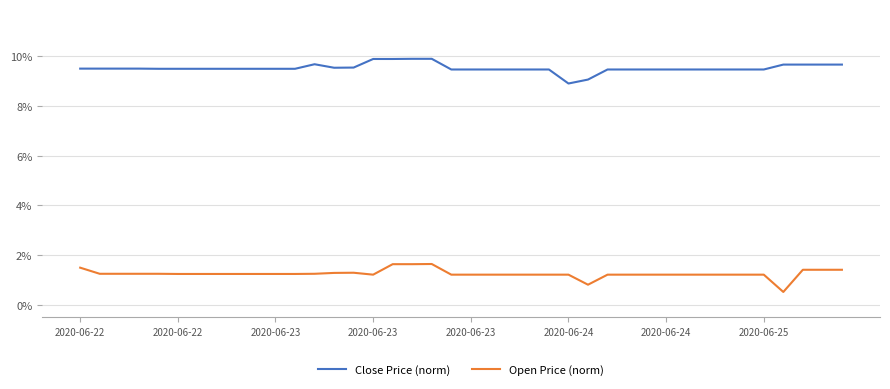

List the series in order of their overall mean, lowest first.

Open Price (norm), Close Price (norm)